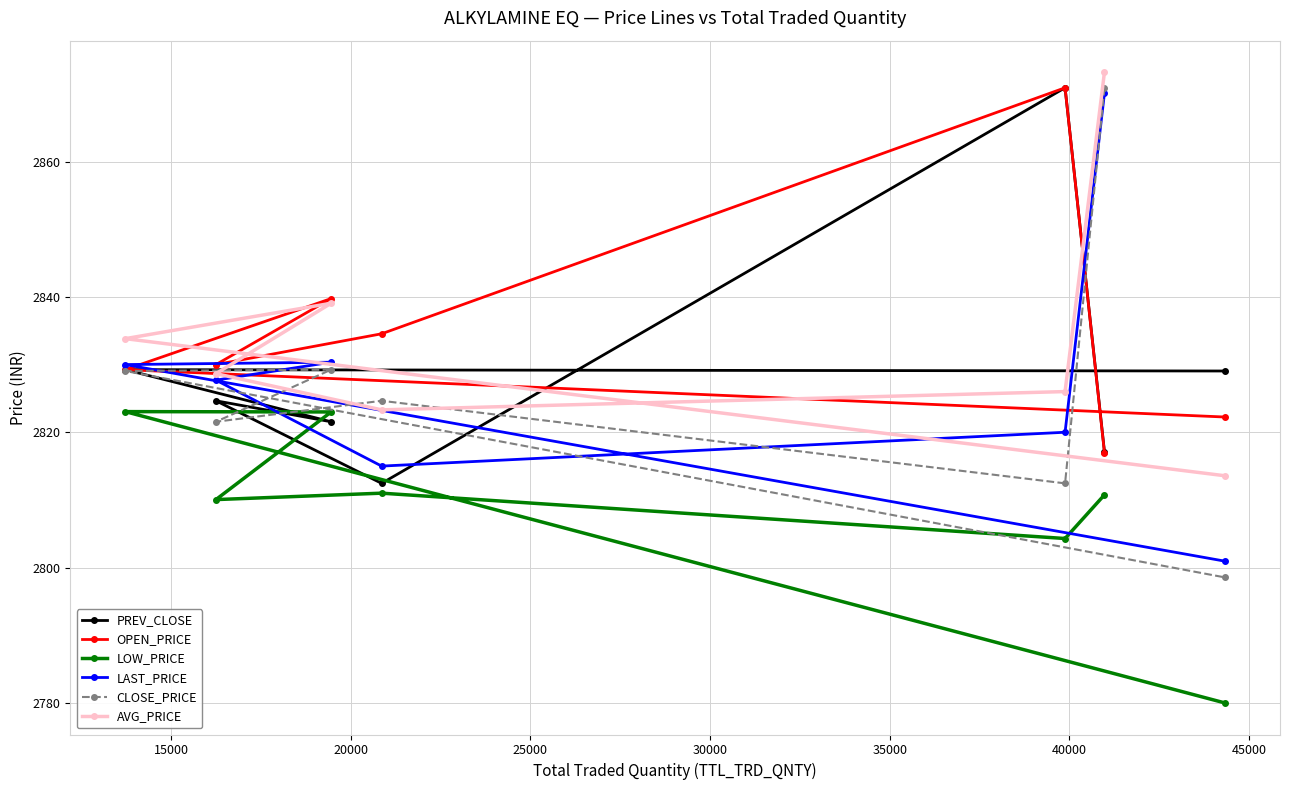

Which series ends up on top after the final intersection of OPEN_PRICE and AVG_PRICE?

OPEN_PRICE